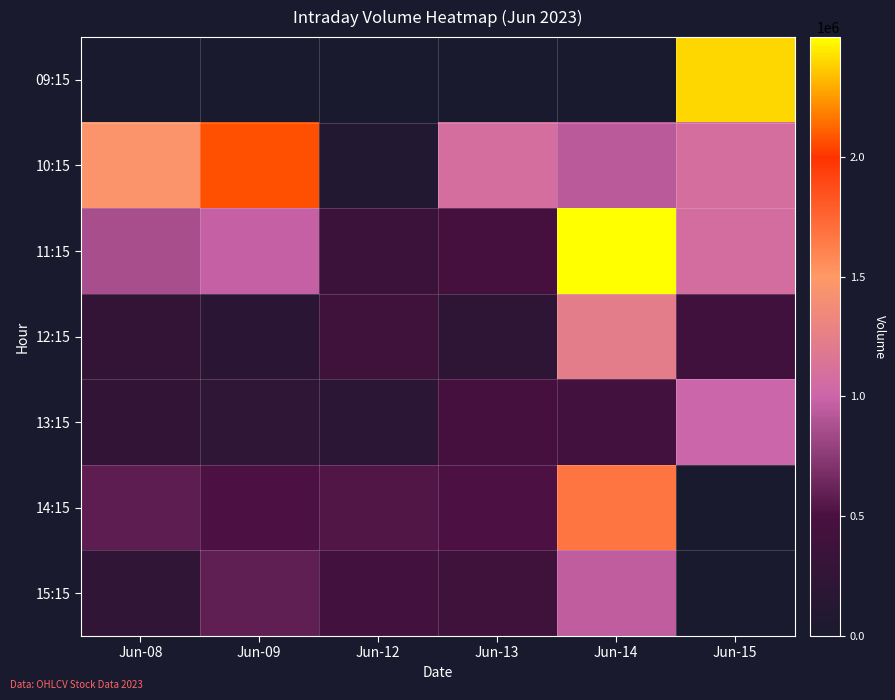

Reading left to right, extract all data points from this chart.

09:15: Jun-08=0	Jun-09=0	Jun-12=0	Jun-13=0	Jun-14=0	Jun-15=2393075
10:15: Jun-08=1455568	Jun-09=2067450	Jun-12=90159	Jun-13=1079872	Jun-14=936936	Jun-15=1080393
11:15: Jun-08=860238	Jun-09=974374	Jun-12=359603	Jun-13=456371	Jun-14=2499024	Jun-15=1065607
12:15: Jun-08=269299	Jun-09=168771	Jun-12=387237	Jun-13=219266	Jun-14=1234293	Jun-15=403583
13:15: Jun-08=262362	Jun-09=233234	Jun-12=203697	Jun-13=451968	Jun-14=430927	Jun-15=1004984
14:15: Jun-08=585431	Jun-09=513576	Jun-12=527849	Jun-13=514996	Jun-14=1675774	Jun-15=0
15:15: Jun-08=252914	Jun-09=595177	Jun-12=424340	Jun-13=392791	Jun-14=954272	Jun-15=0